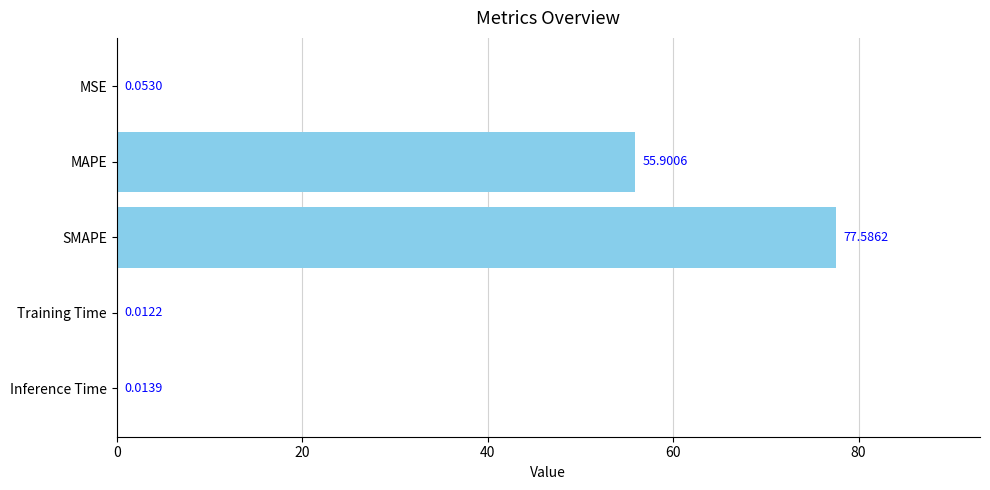

Where is the data nearest to the value 38?

MAPE